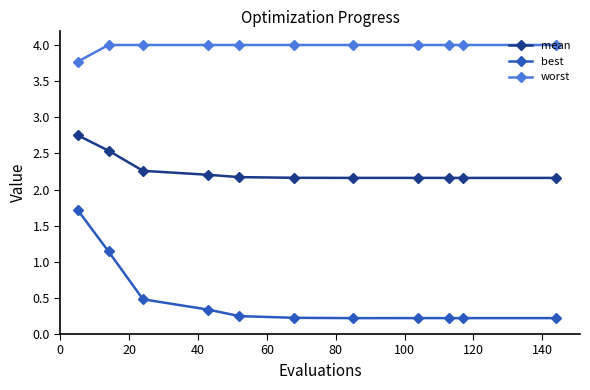

Which series has the largest range (max minus min)?

best